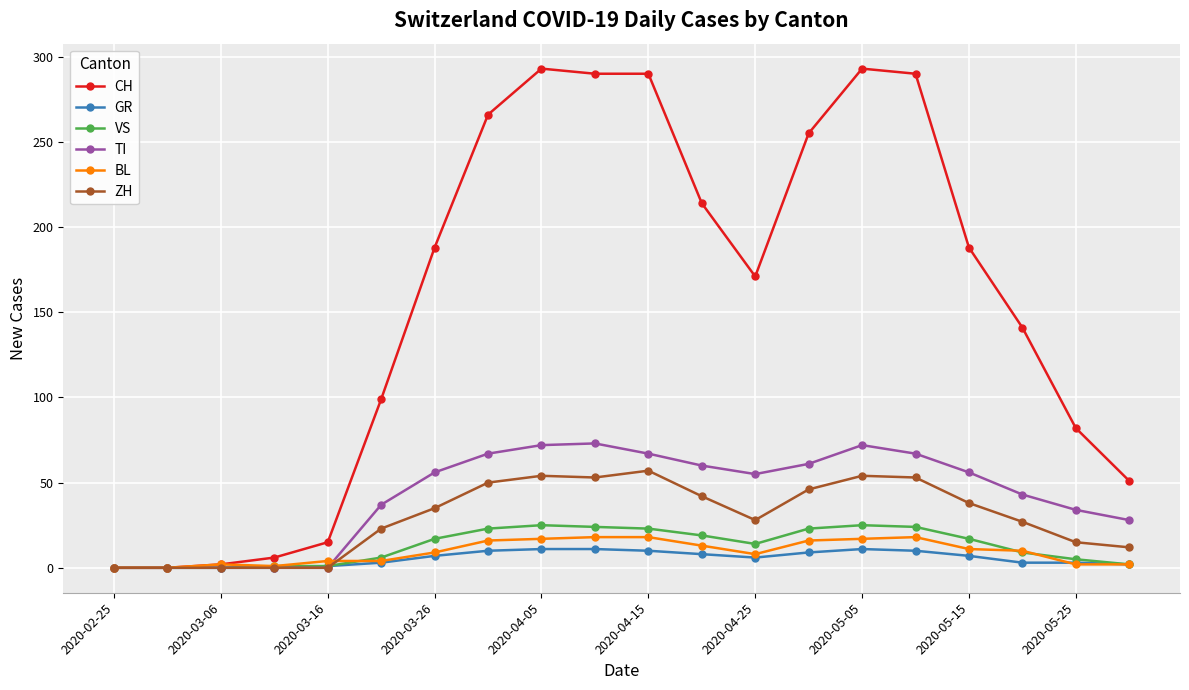

True or false: BL has more than 0 interior local peaks.

True